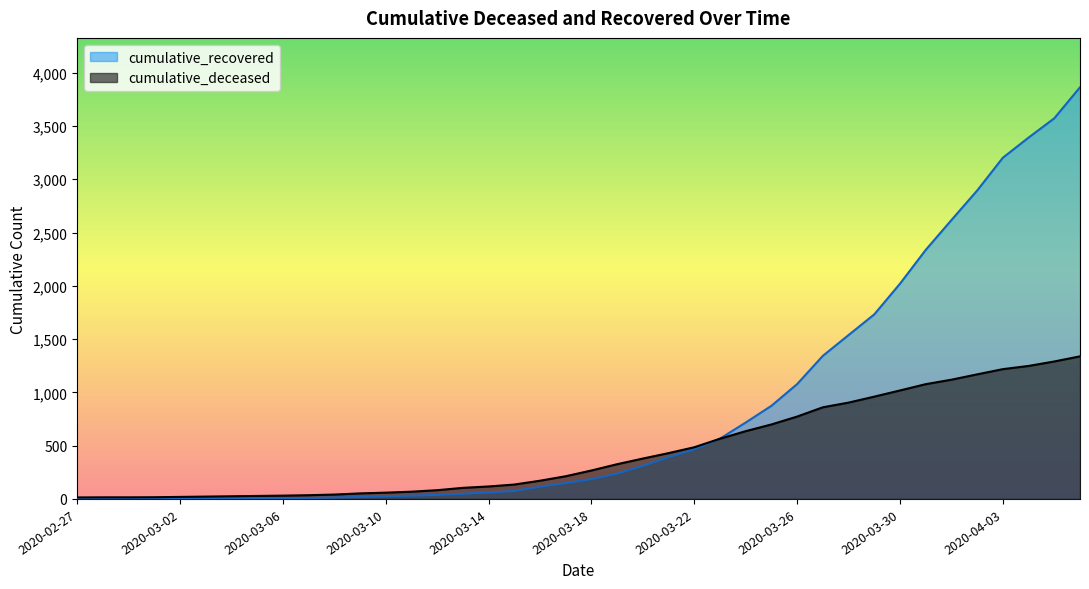

Does the chart display data point markers on the line(s)?

No